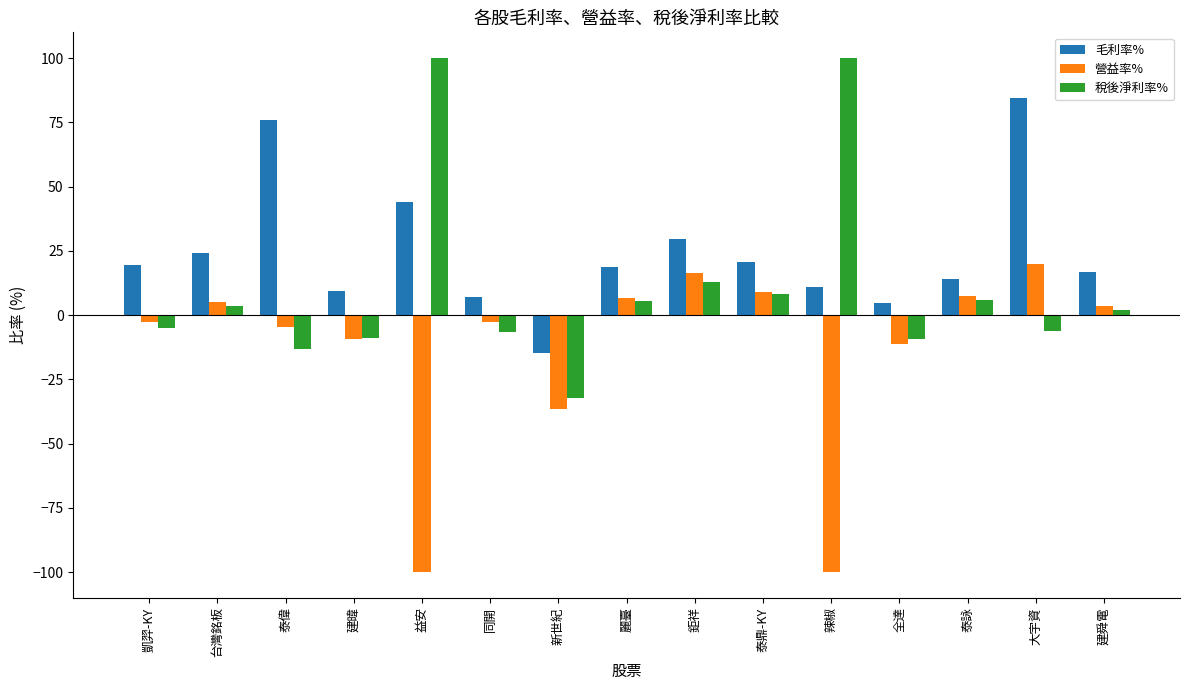

Which series has the largest range (max minus min)?

稅後淨利率%